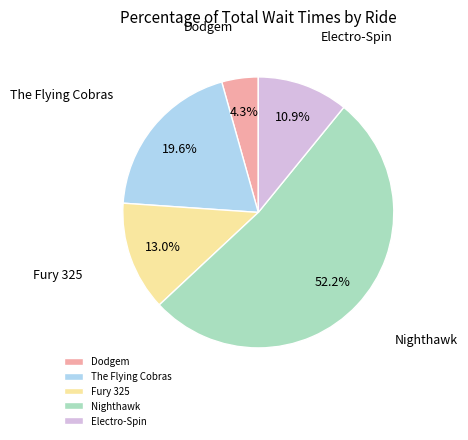

How many slices are in this pie chart?

5